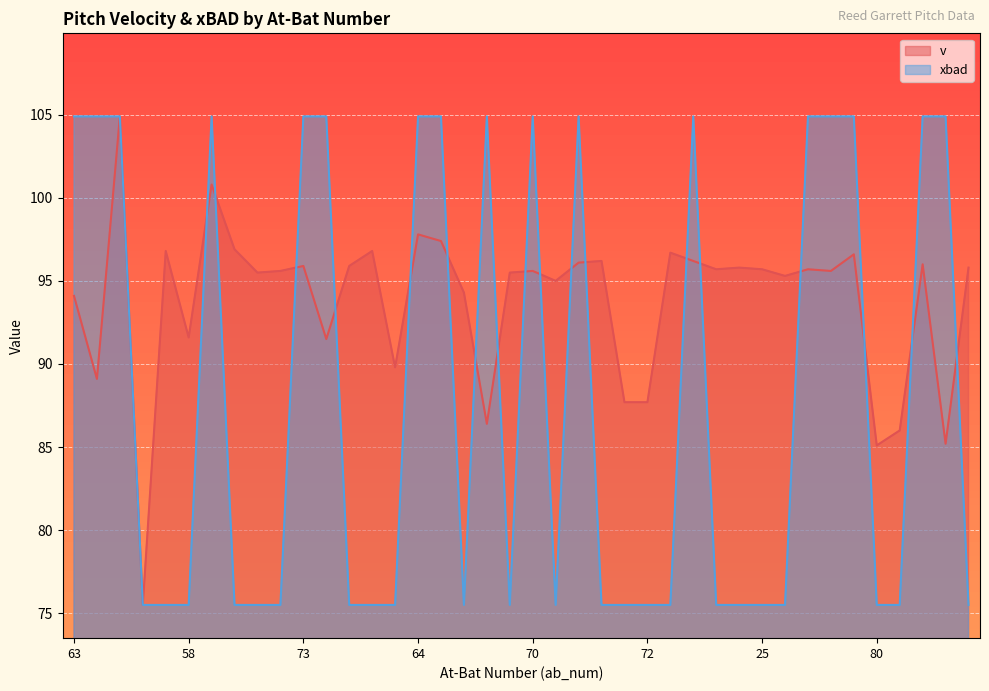

Where is v nearest to the value 90?

65